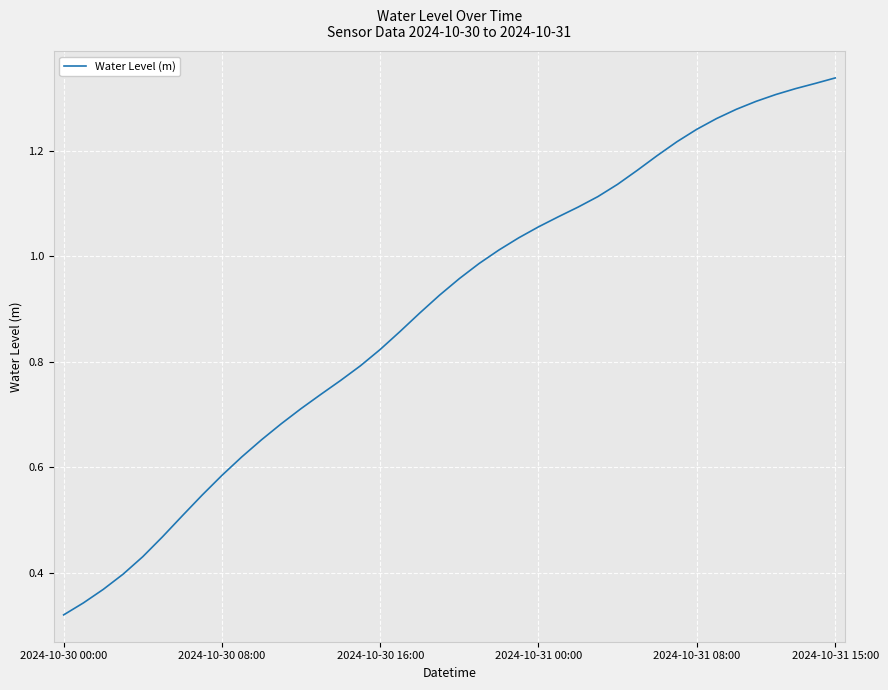

How many lines are shown in the chart?

1